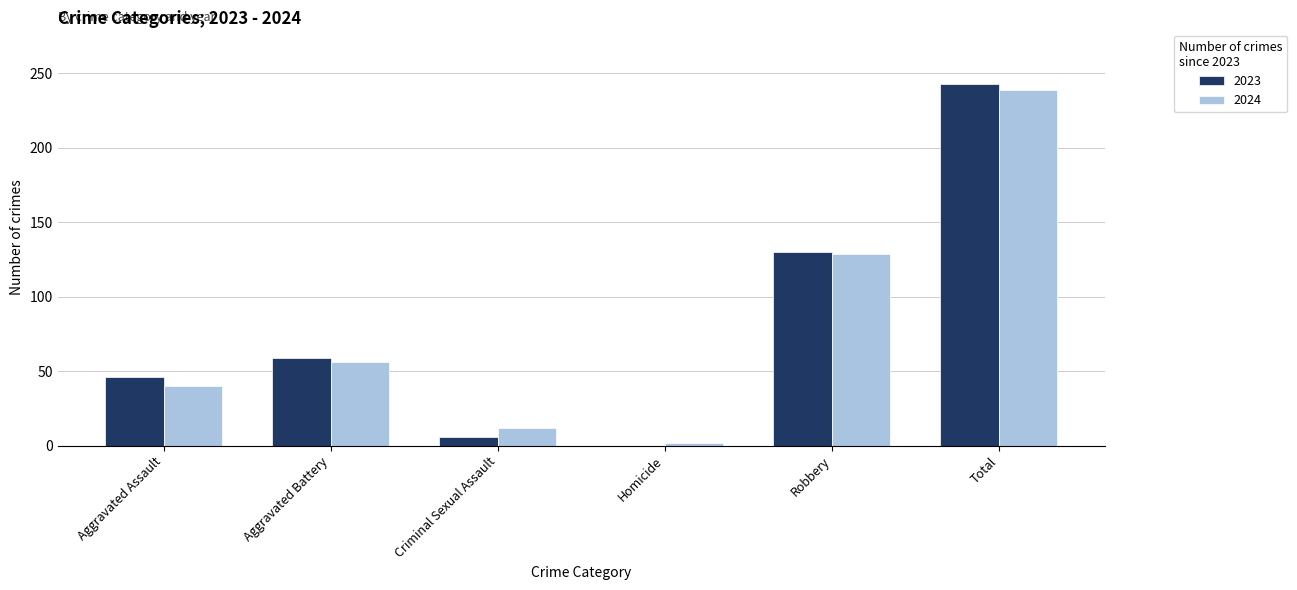

Are the bars horizontal?

No